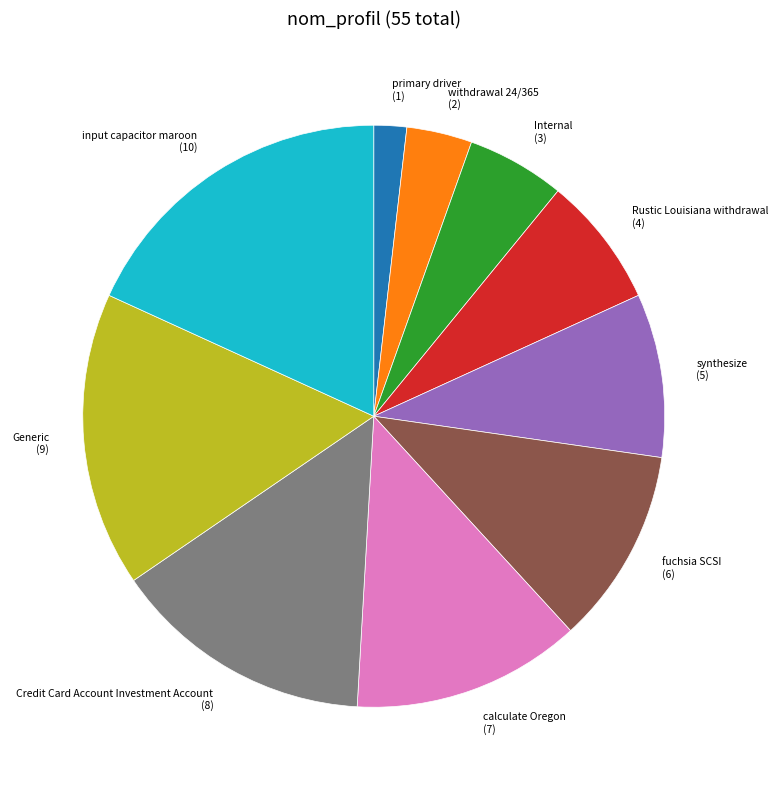

Do primary driver and Credit Card Account Investment Account together represent more than half of the pie?

No